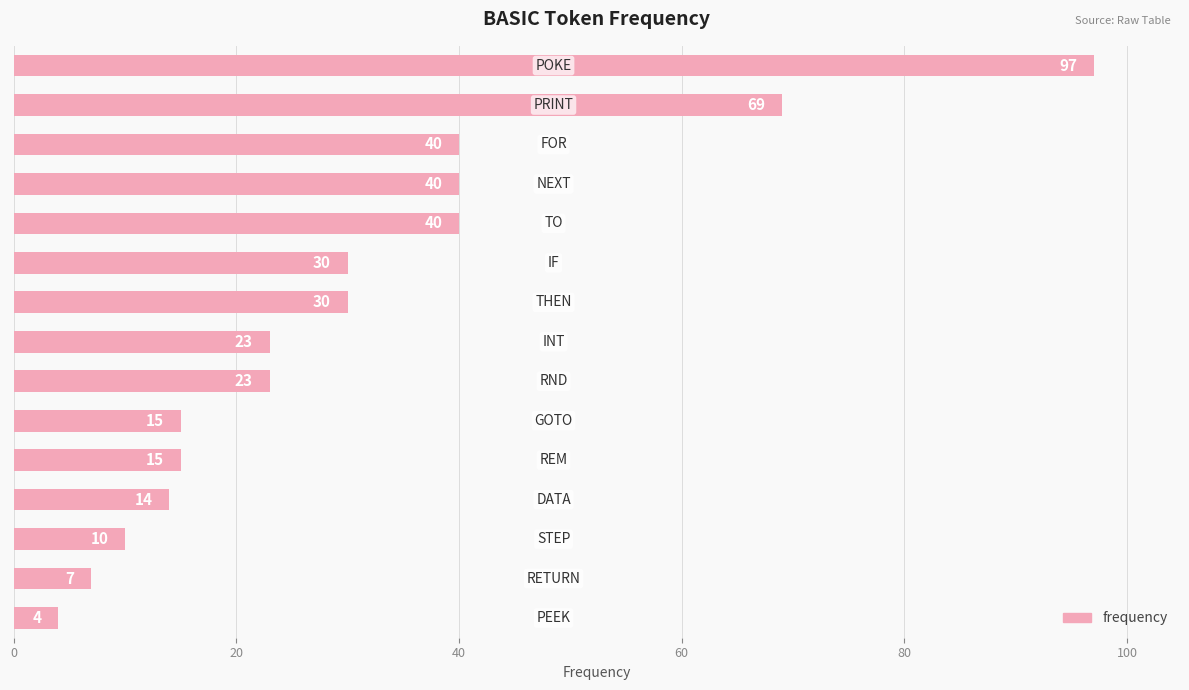

What is the value of the 2nd bar from the top?

69